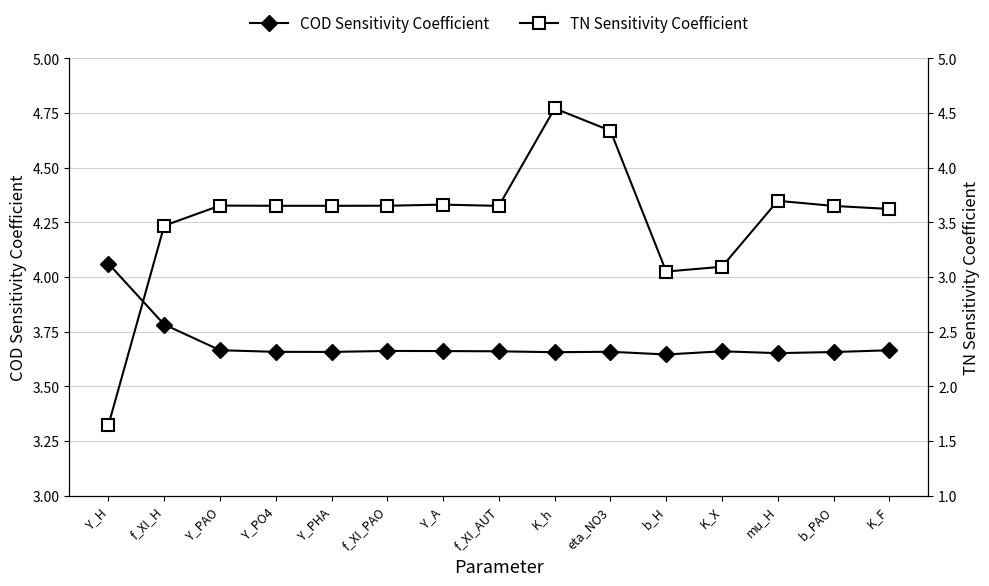

Which label corresponds to the largest value in the chart?

K_h